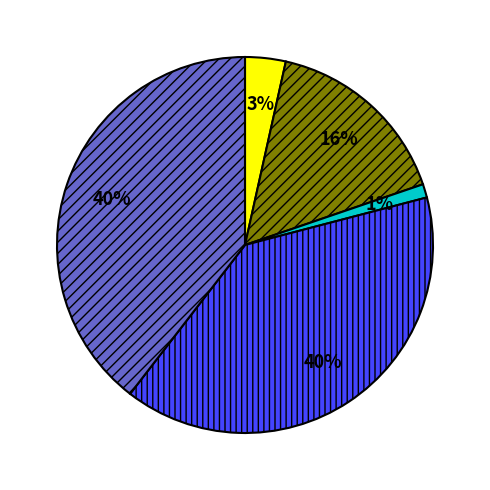

To the nearest percent, what is the average slice percentage?

20%